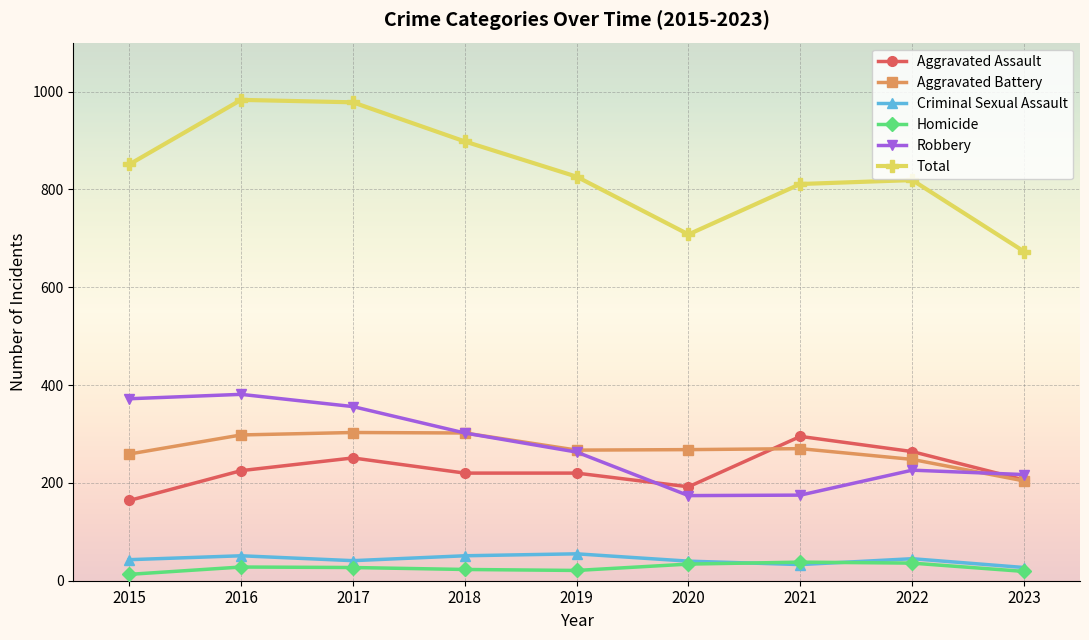

True or false: Aggravated Assault and Homicide intersect in this chart.

False